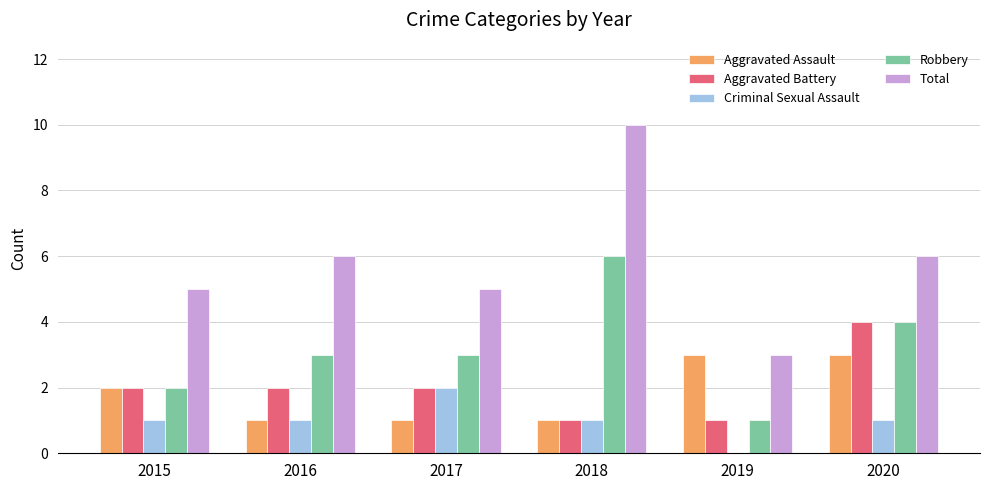

The value of Total at 2016 is 2. True or false?

False